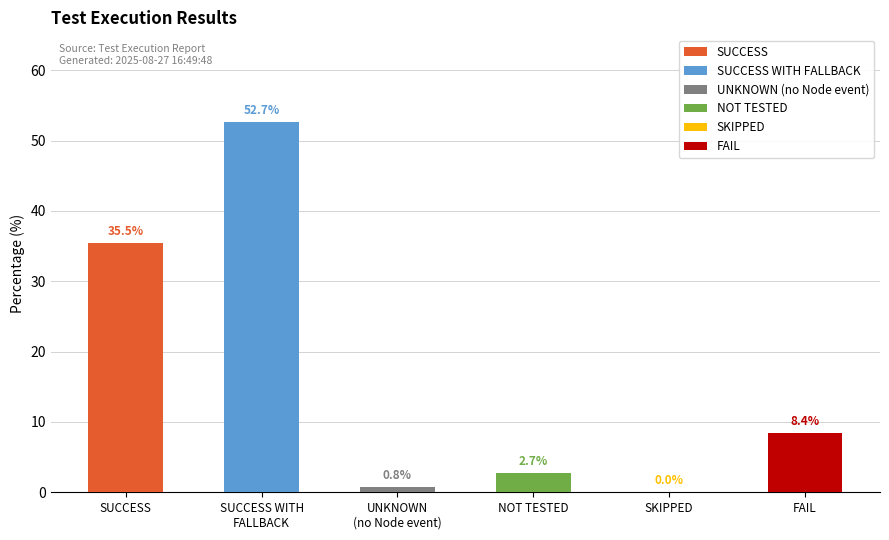

True or false: the data shows 0.5 at UNKNOWN
(no Node event).

False